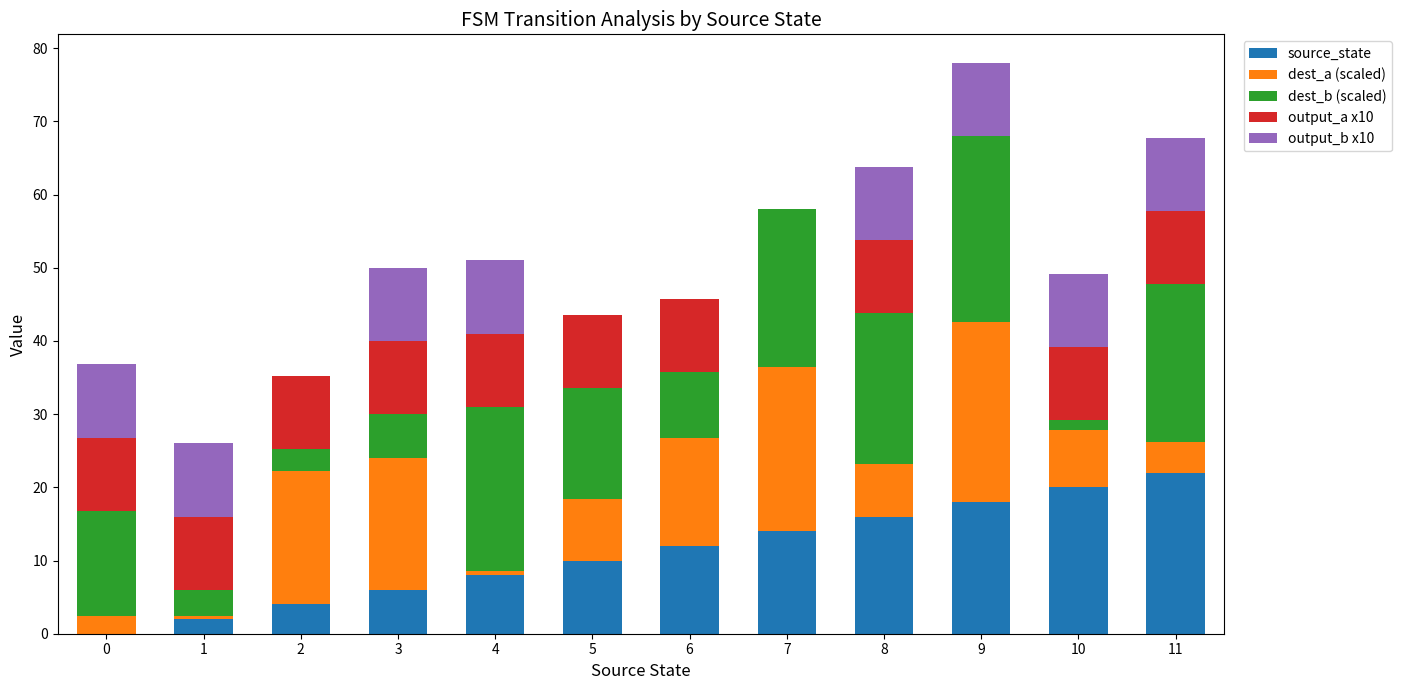

Which category has the highest value in the source_state series?

11